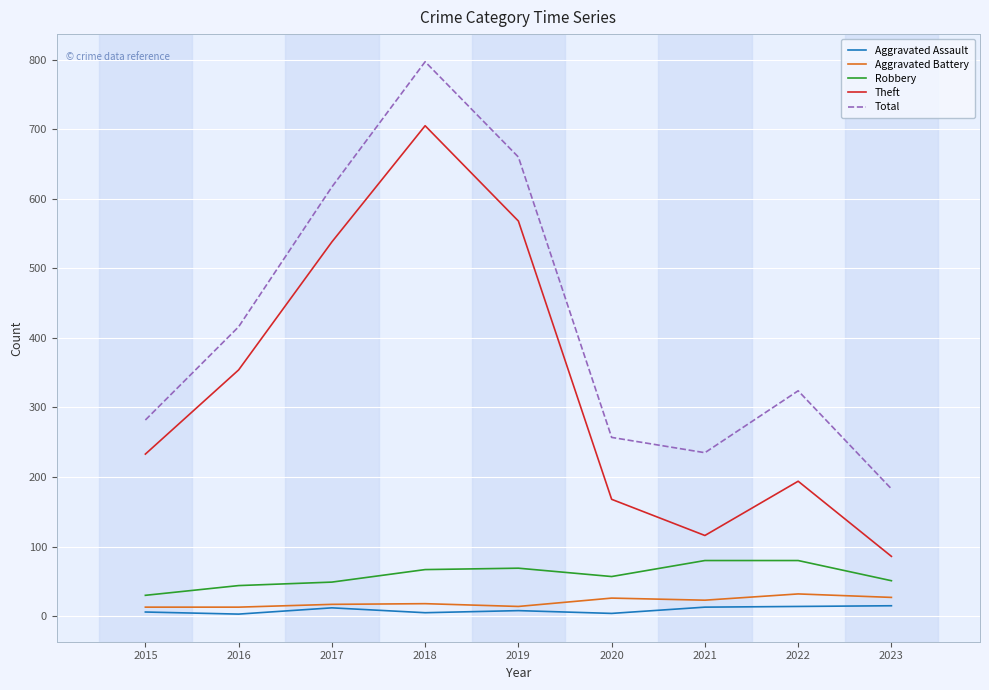

How many lines are shown in the chart?

5